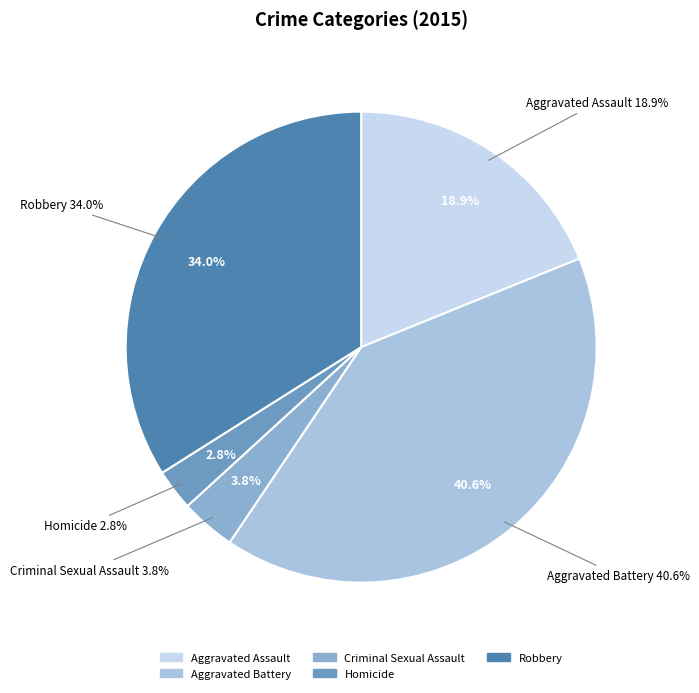

Which slice is the largest?

Aggravated Battery